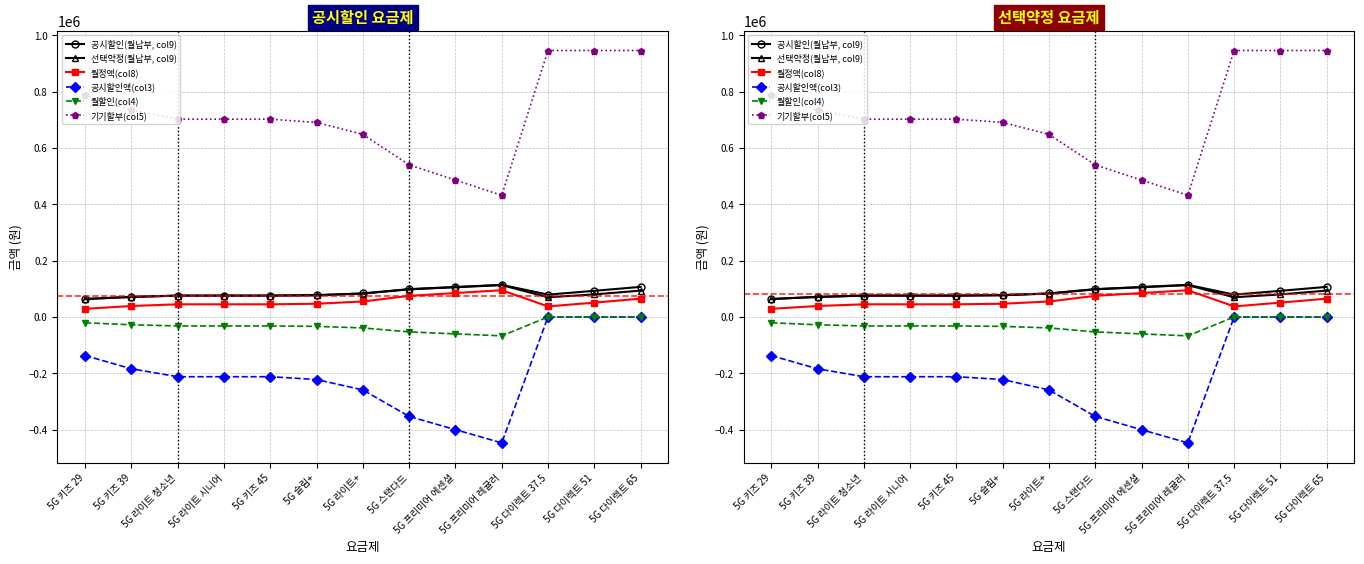

How many series are shown in this chart?

6